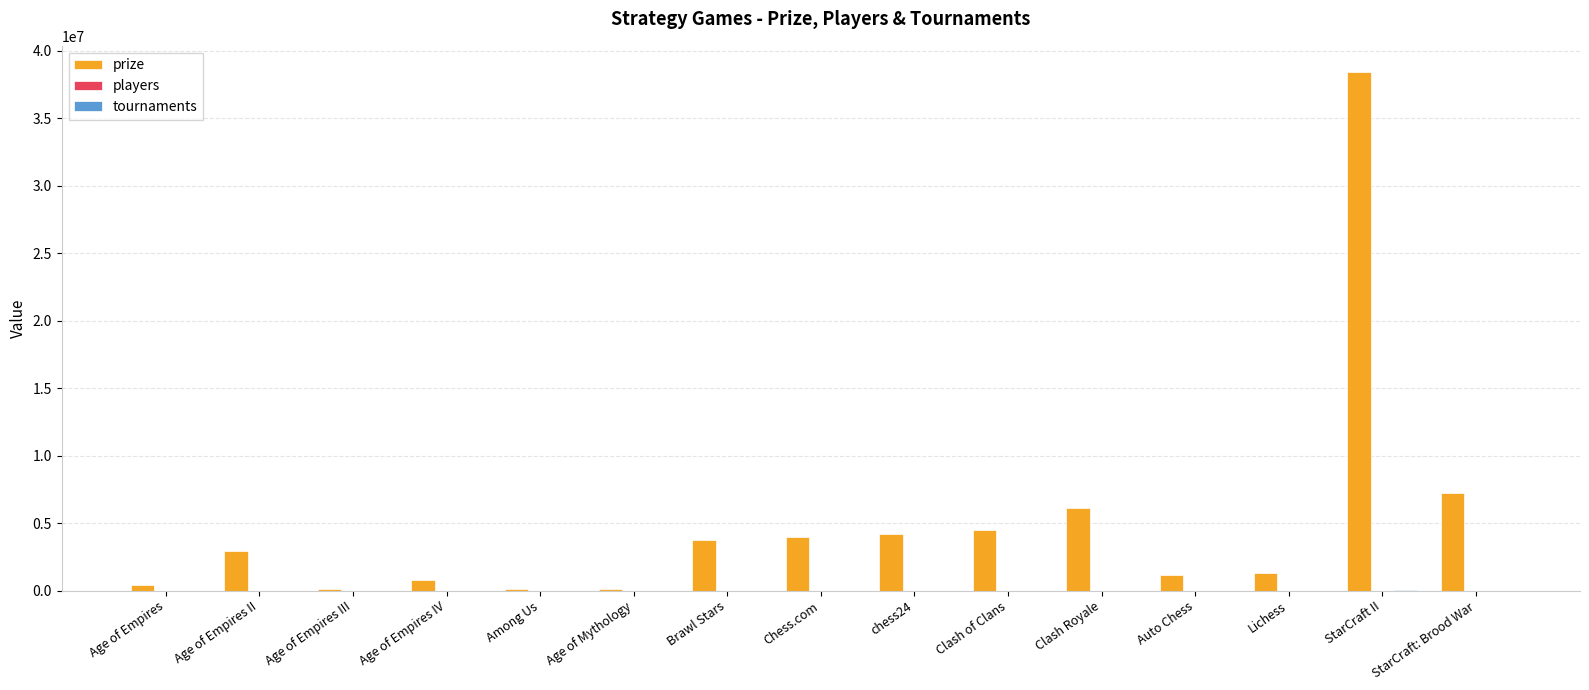

What is the maximum value shown in the chart?

38451480.7